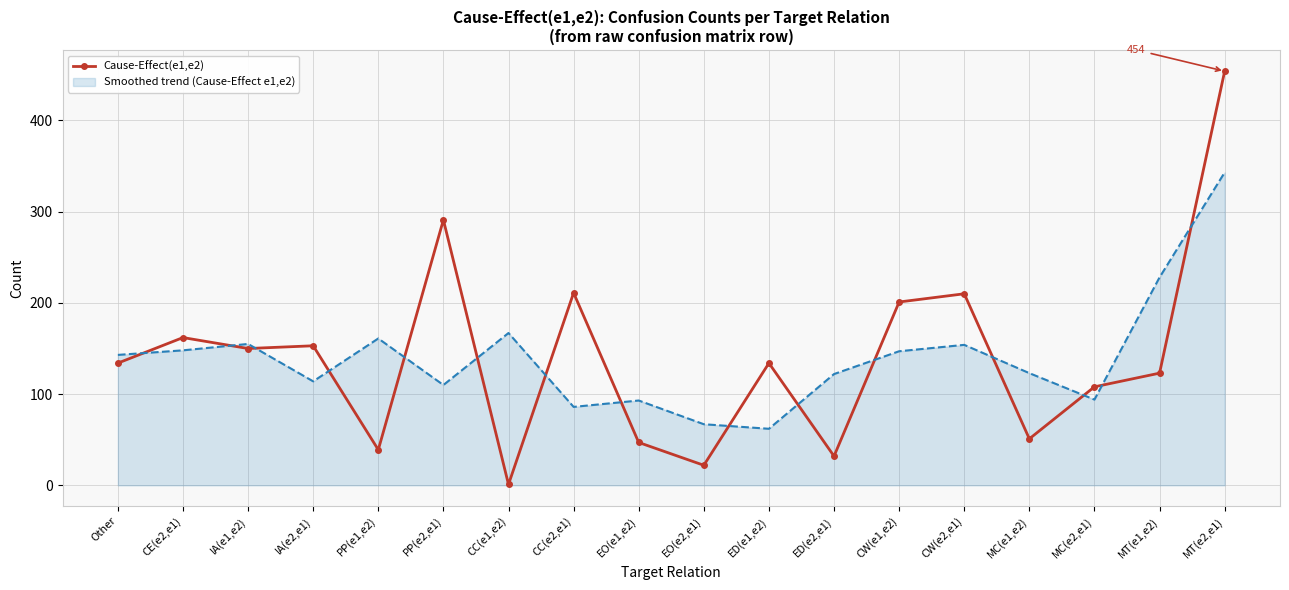

True or false: Cause-Effect(e1,e2) and Smoothed trend (Cause-Effect e1,e2) cross at least once.

True